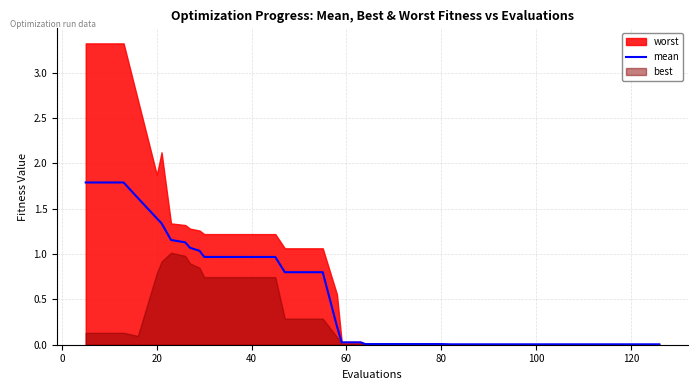

What is the highest value of the mean series?

1.8